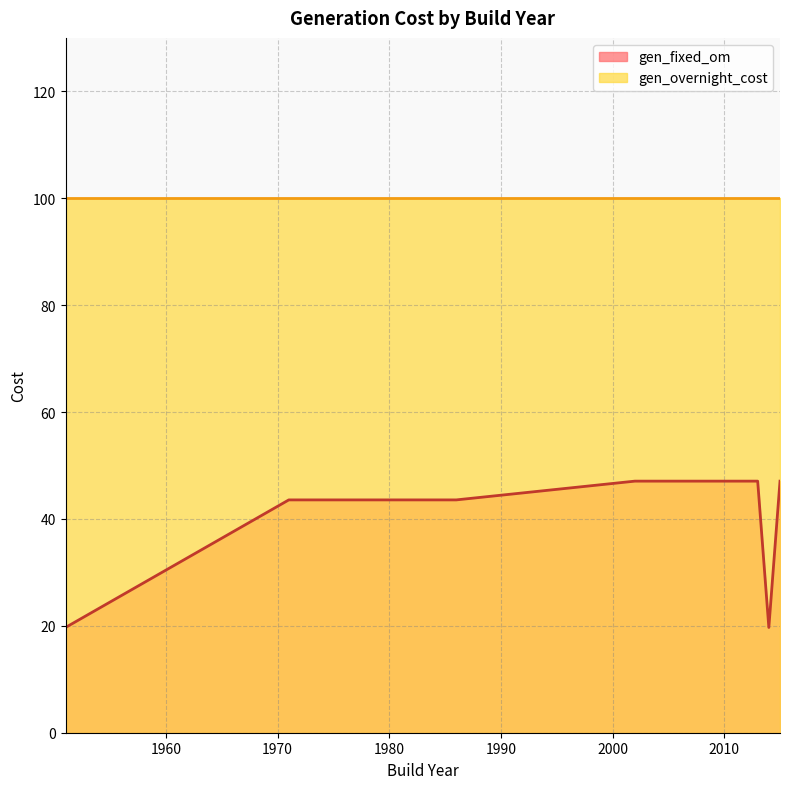

Which series has the widest spread of values?

gen_fixed_om